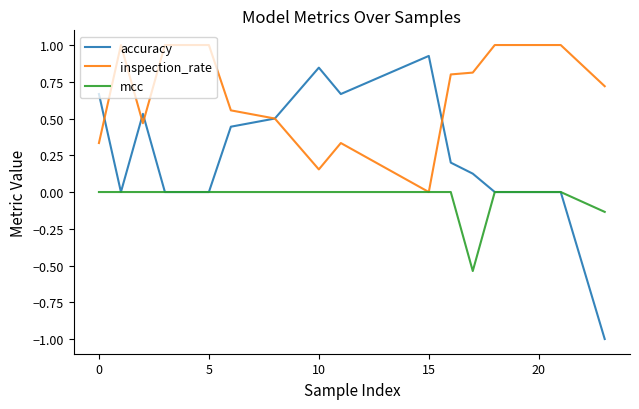

List the series in order of their overall mean, lowest first.

mcc, accuracy, inspection_rate